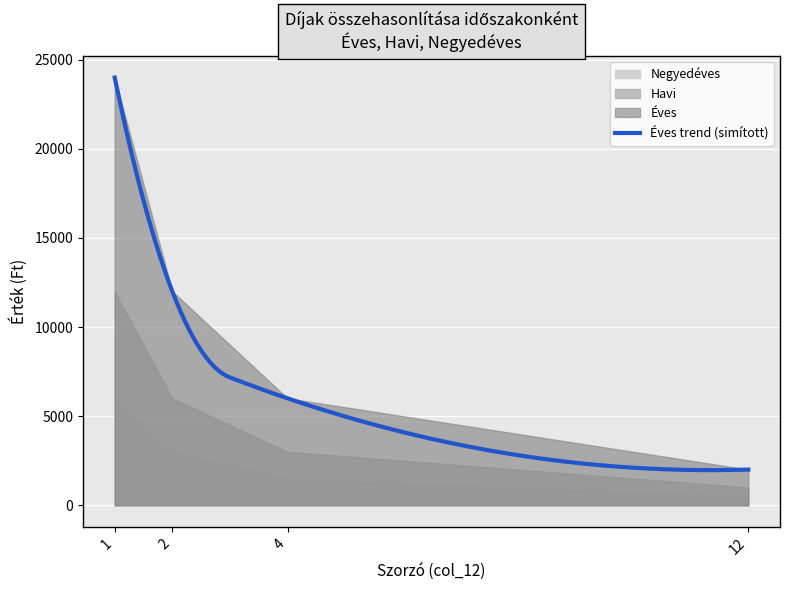

Does the chart display data point markers on the line(s)?

No